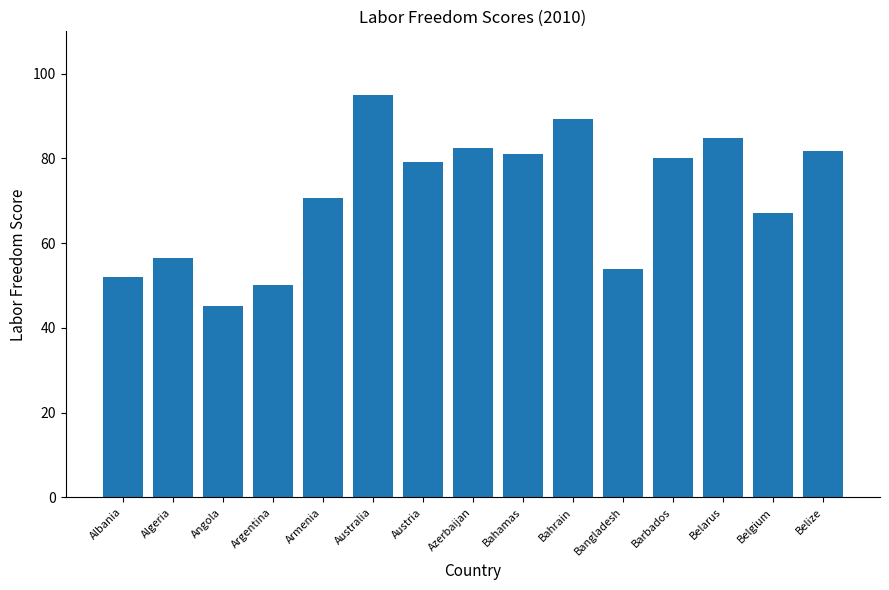

What value does the data have at Australia?

94.9